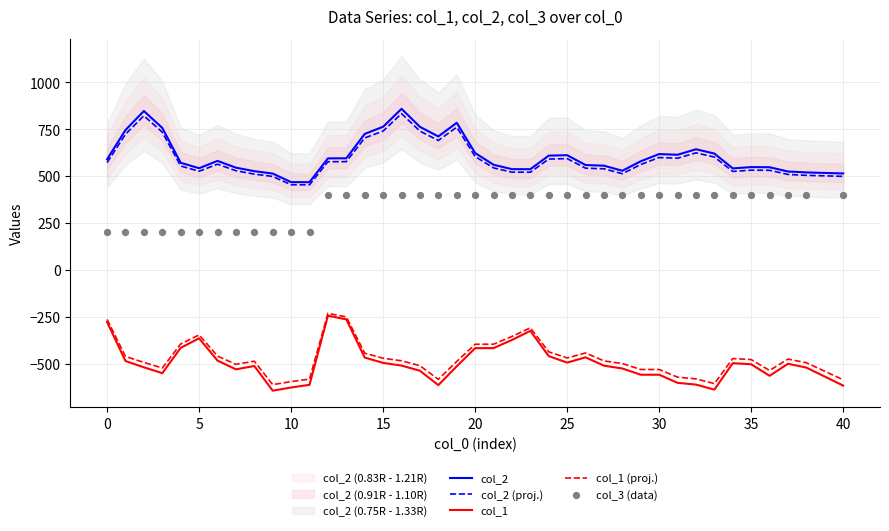

What is the lowest value of the col_1 (proj.) series?

-612.4